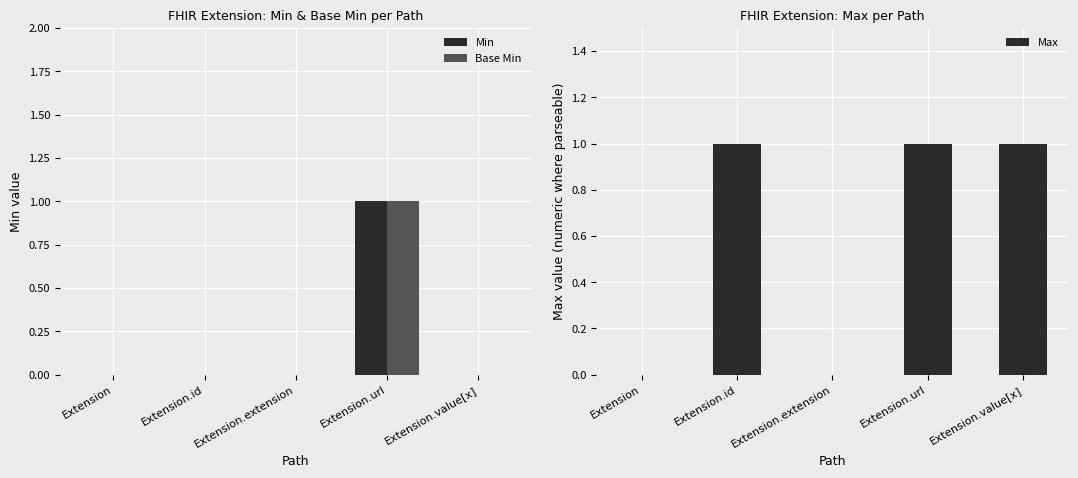

Rank the series at Extension from highest to lowest value.

Min, Base Min, Max